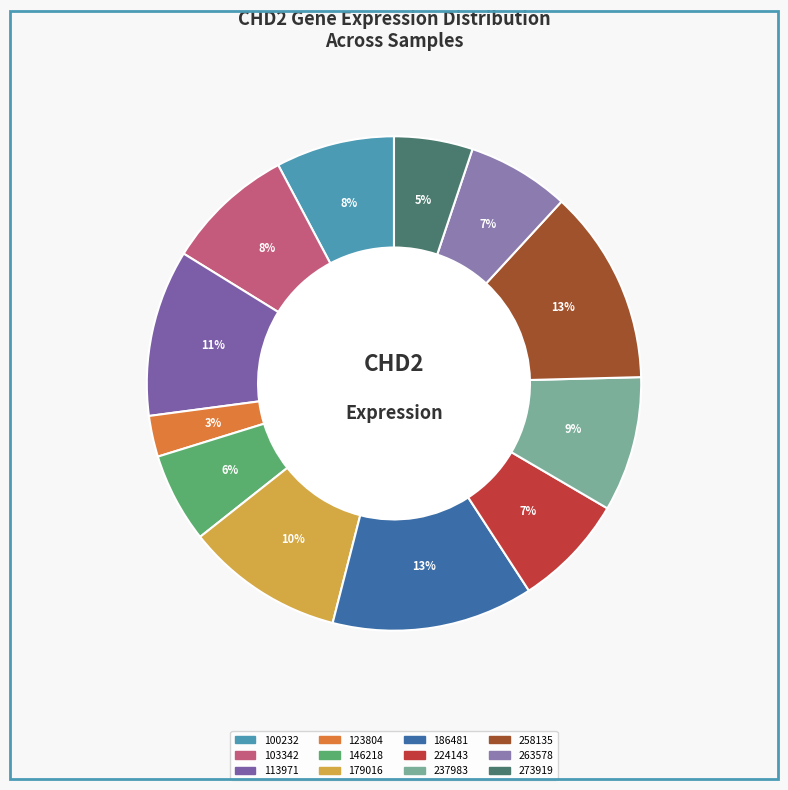

What is the ratio of the value at 103342 to the value at 273919?

1.6